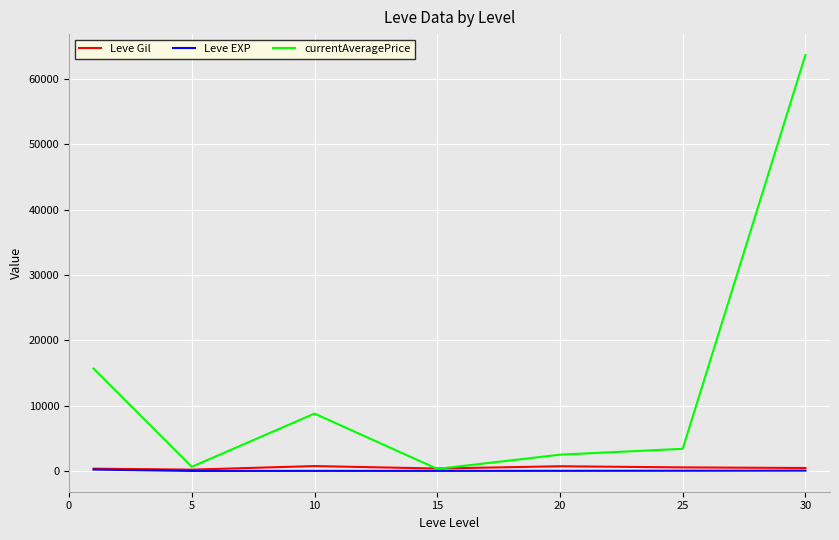

Which series has the largest total across all categories?

currentAveragePrice